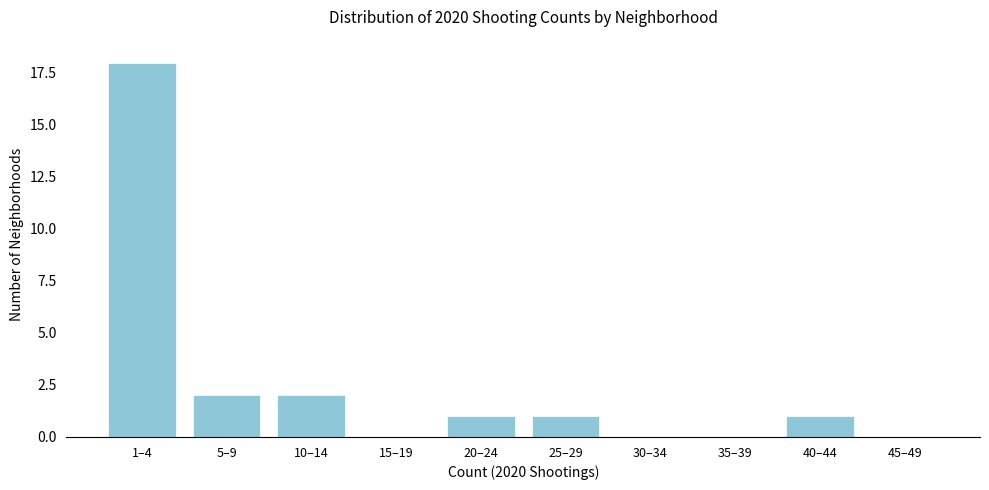

Reading right to left, list all the values displayed in this chart.

45–49=0	40–44=1	35–39=0	30–34=0	25–29=1	20–24=1	15–19=0	10–14=2	5–9=2	1–4=18